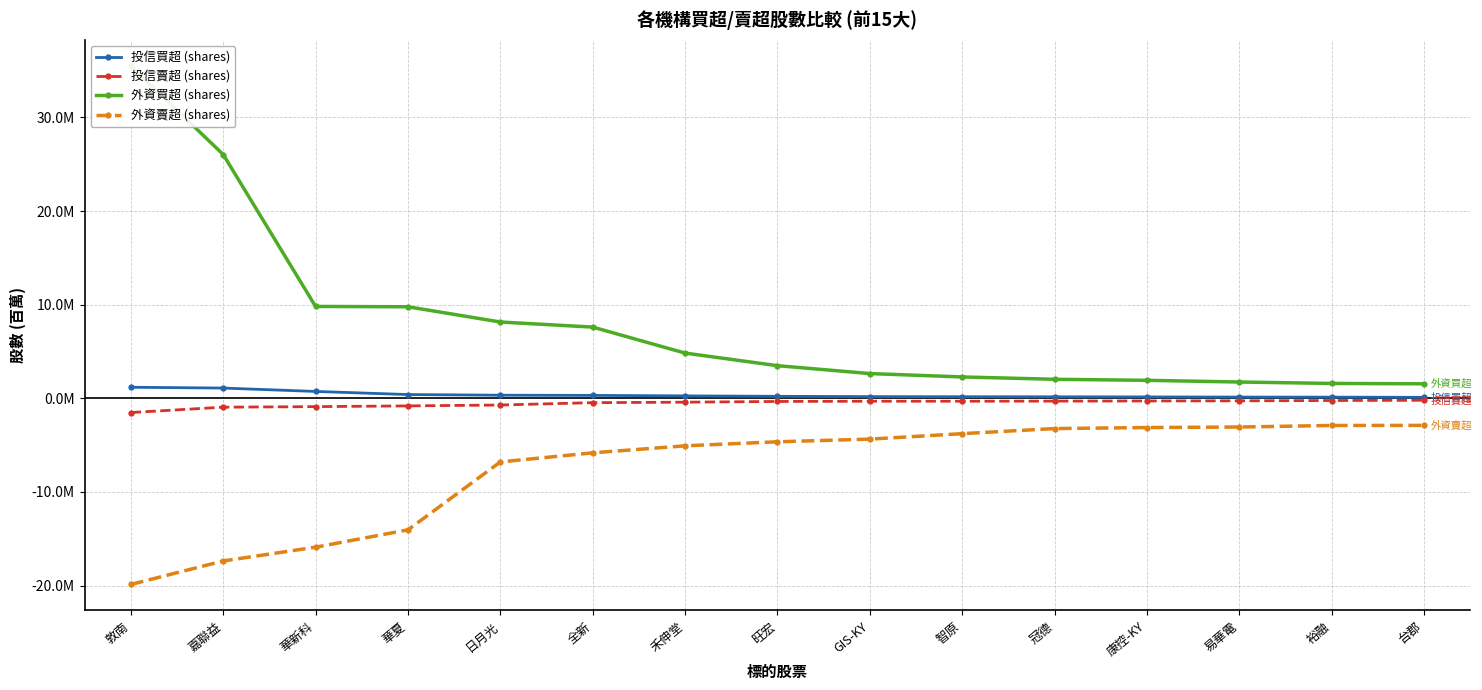

At which label does 投信買超 (shares) reach its peak?

敦南